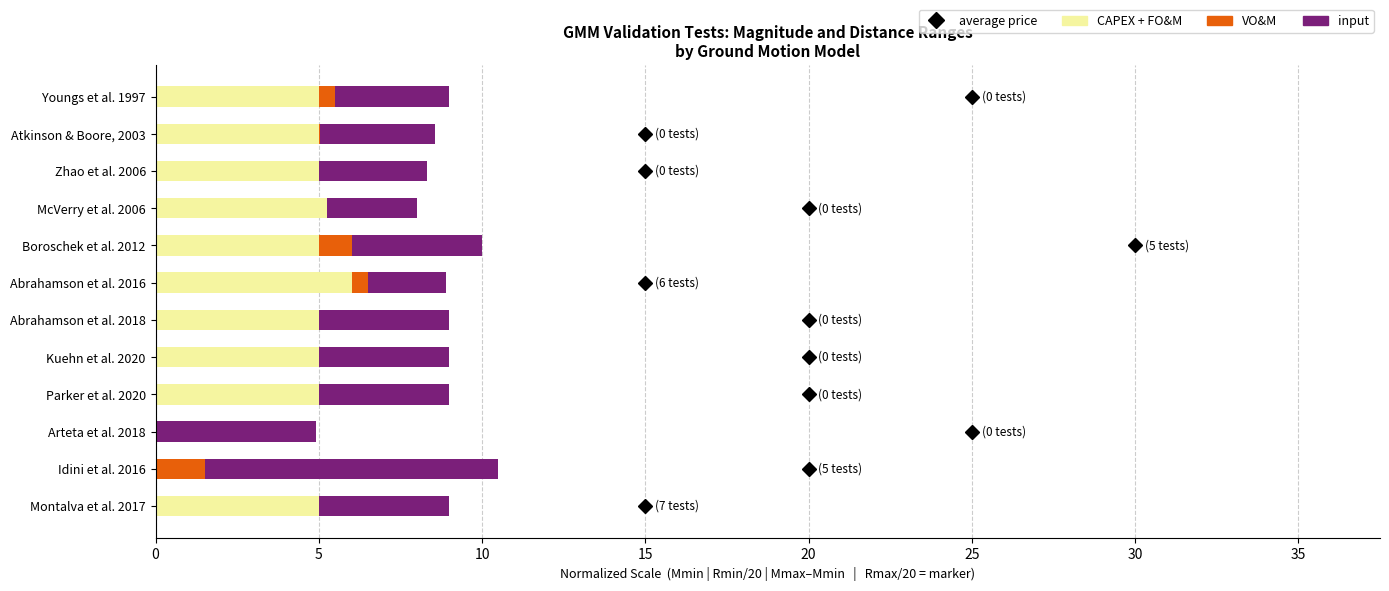

At how many categories does at least one series exceed -1?

12